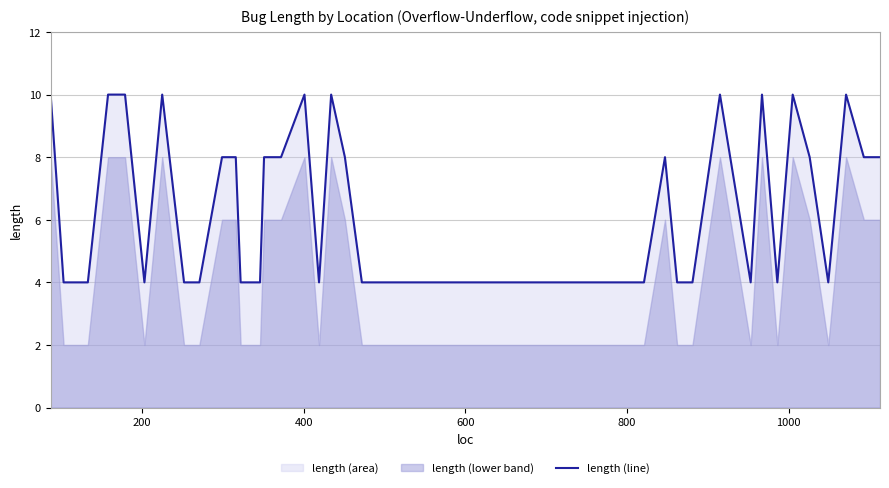

Reading right to left, transcribe all the data shown in this chart.

8	8	10	4	8	10	4	10	4	10	4	4	8	4	4	4	4	4	8	10	4	10	8	8	8	4	4	4	8	8	4	4	10	4	10	10	4	4	4	10